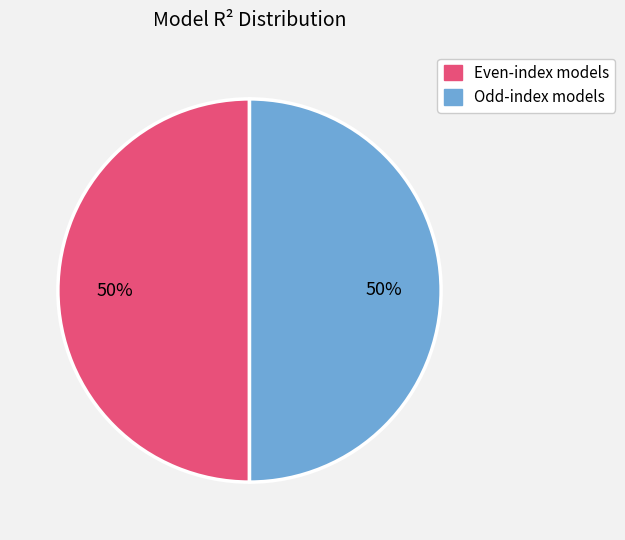

To the nearest percent, what is the average slice percentage?

50%